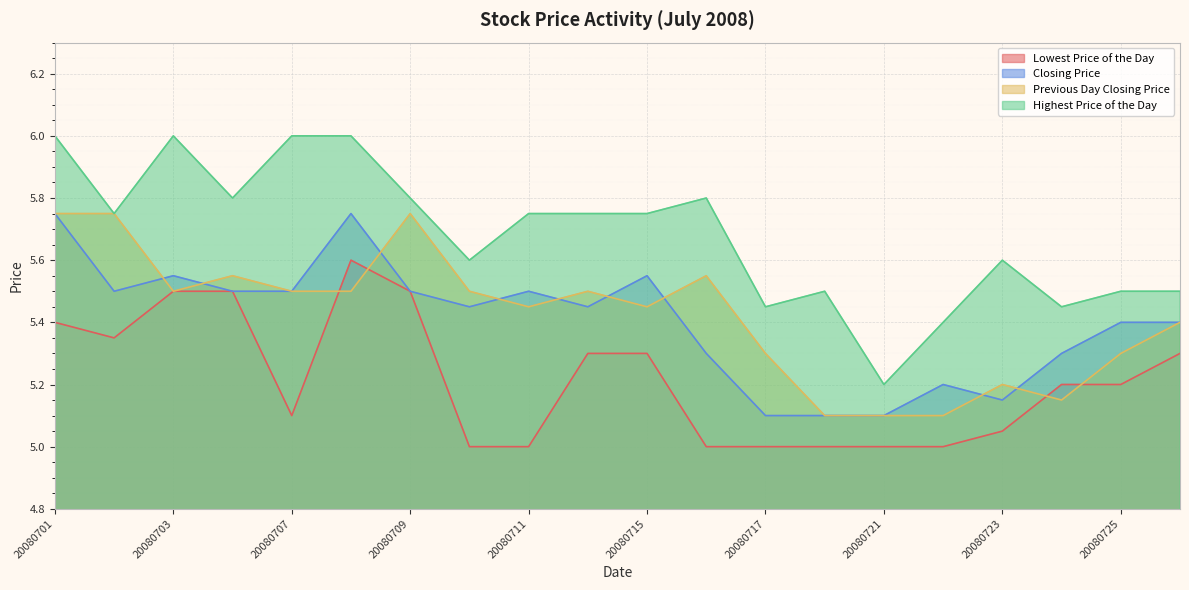

Reading left to right, transcribe all the data shown in this chart.

Lowest Price of the Day: 5.4	5.3	5.5	5.5	5.1	5.6	5.5	5.0	5.0	5.3	5.3	5.0	5.0	5.0	5.0	5.0	5.0	5.2	5.2	5.3
Closing Price: 5.8	5.5	5.5	5.5	5.5	5.8	5.5	5.5	5.5	5.5	5.5	5.3	5.1	5.1	5.1	5.2	5.2	5.3	5.4	5.4
Previous Day Closing Price: 5.8	5.8	5.5	5.5	5.5	5.5	5.8	5.5	5.5	5.5	5.5	5.5	5.3	5.1	5.1	5.1	5.2	5.2	5.3	5.4
Highest Price of the Day: 6.0	5.8	6.0	5.8	6.0	6.0	5.8	5.6	5.8	5.8	5.8	5.8	5.5	5.5	5.2	5.4	5.6	5.5	5.5	5.5